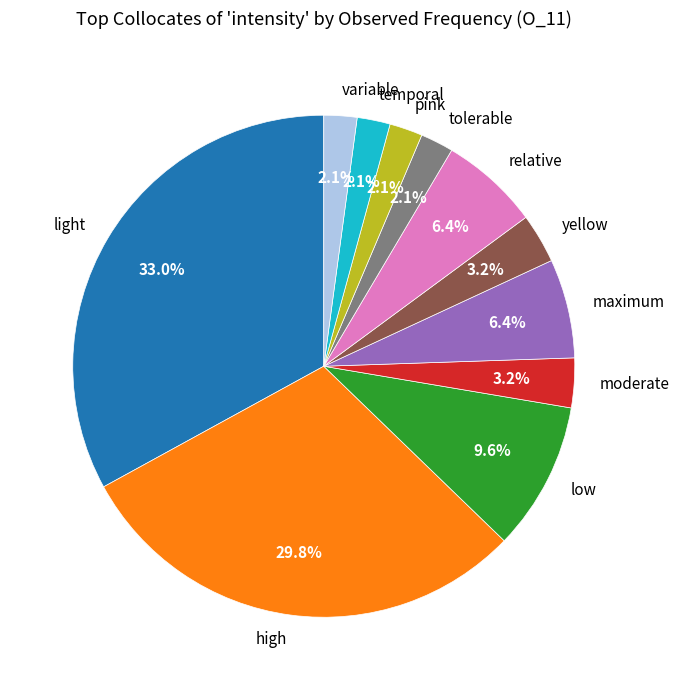

How many segments does this pie chart have?

11